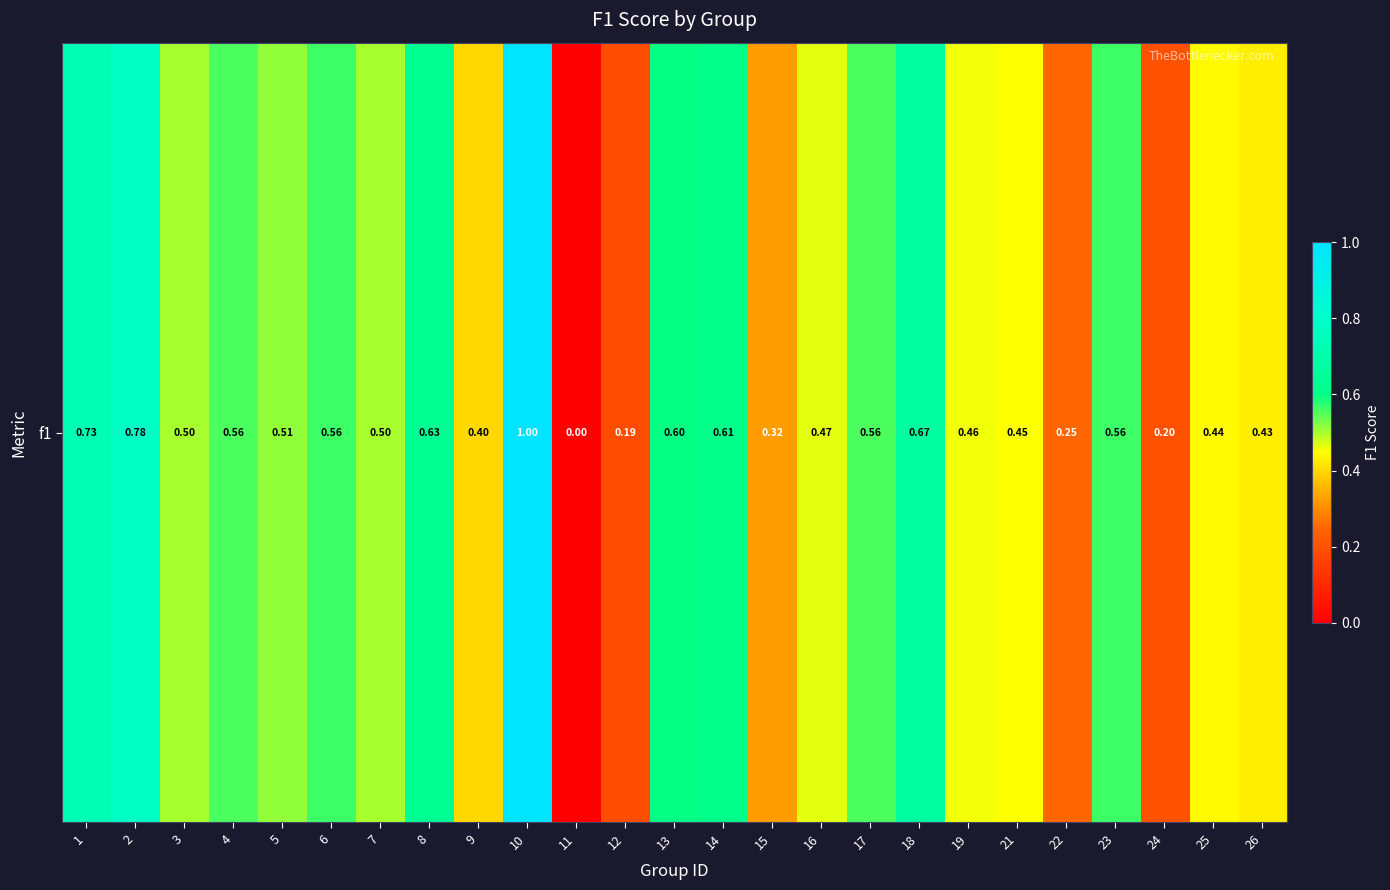

Reading left to right, list all the values displayed in this chart.

0.7	0.8	0.5	0.6	0.5	0.6	0.5	0.6	0.4	1.0	0.0	0.2	0.6	0.6	0.3	0.5	0.6	0.7	0.5	0.5	0.2	0.6	0.2	0.4	0.4